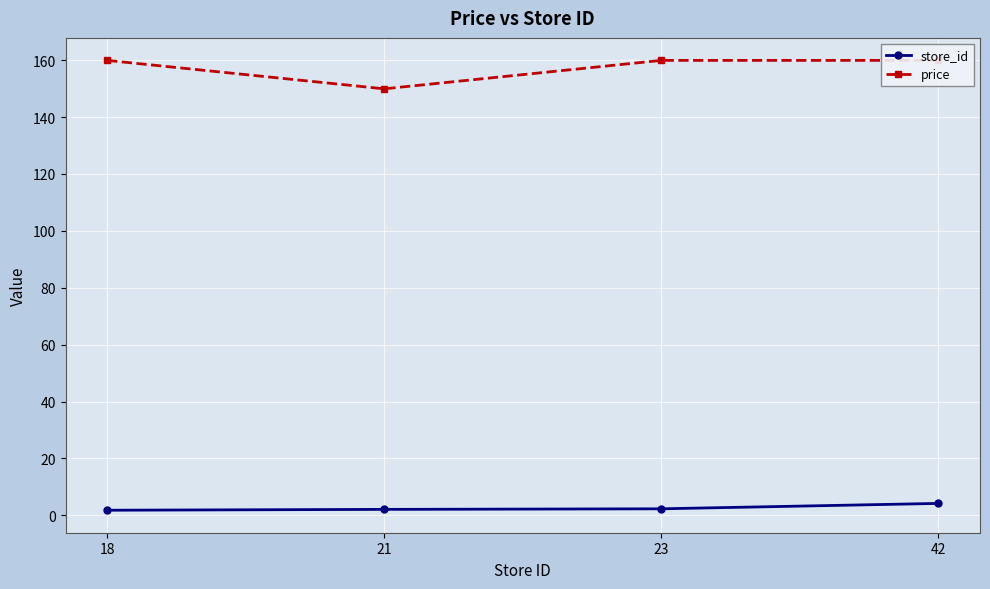

True or false: price and store_id cross at least once.

False